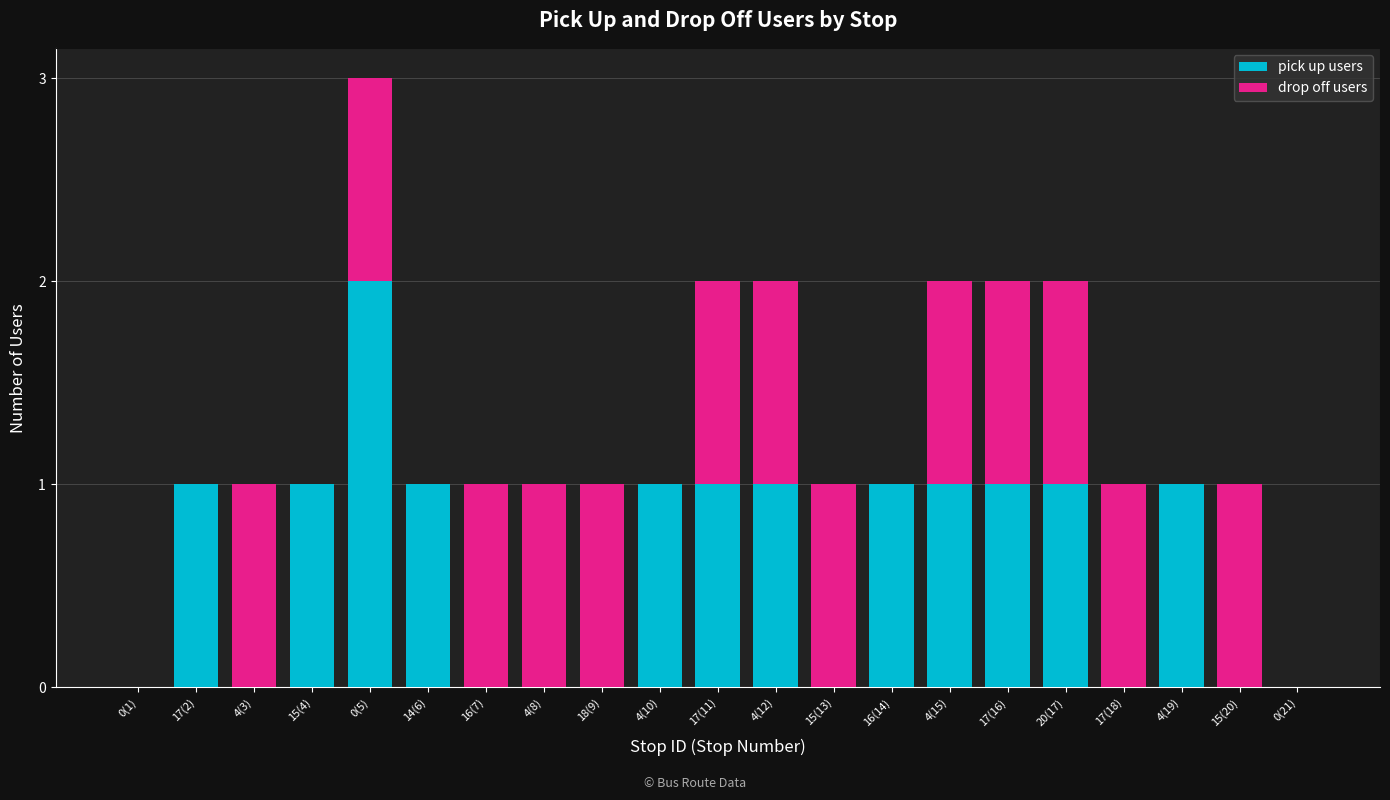

What is the sum of all pick up users values?

13